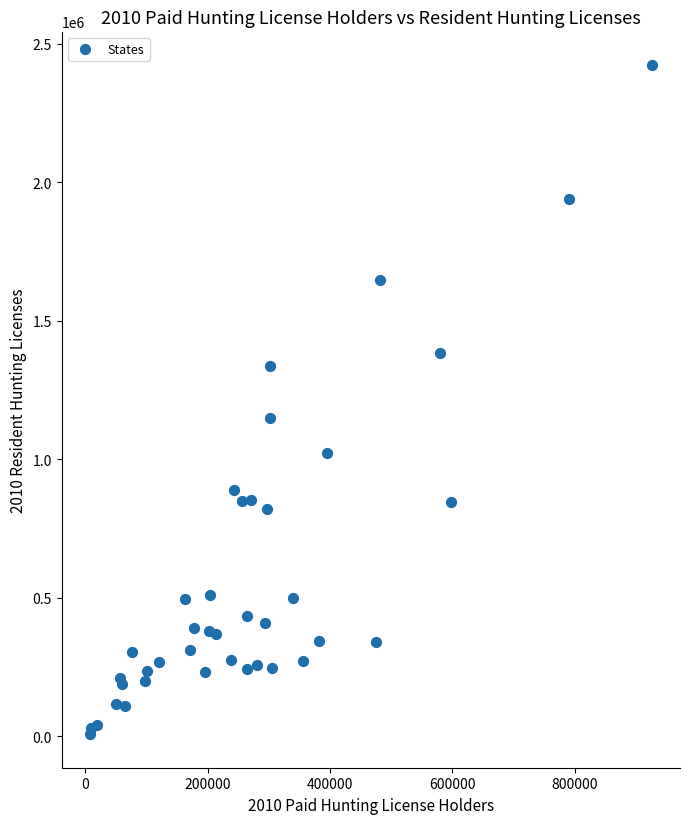

What Y value in the scatter plot is closest to 1215622?

1148116